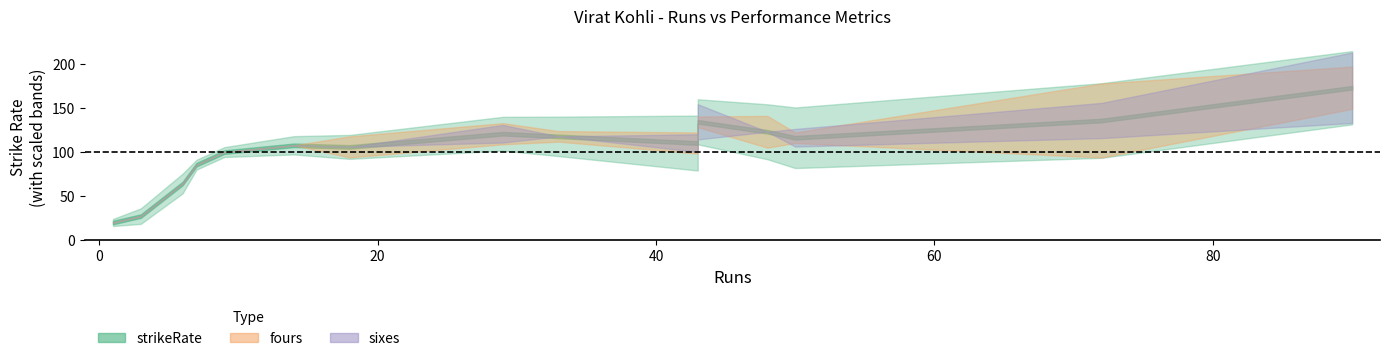

Does the chart have visible grid lines?

No